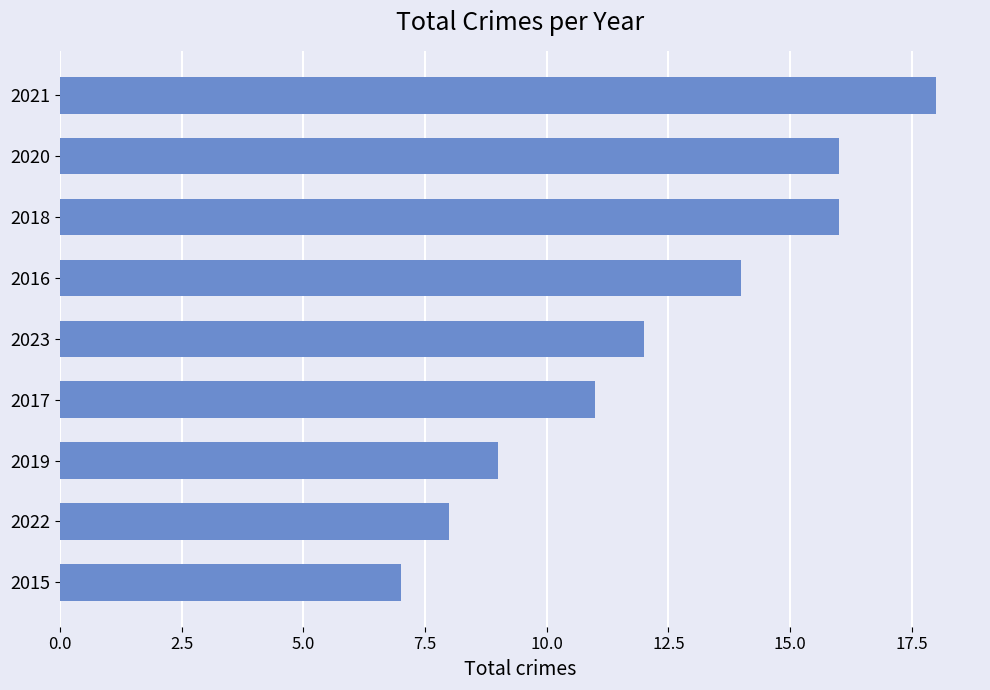

Are the bars horizontal?

Yes